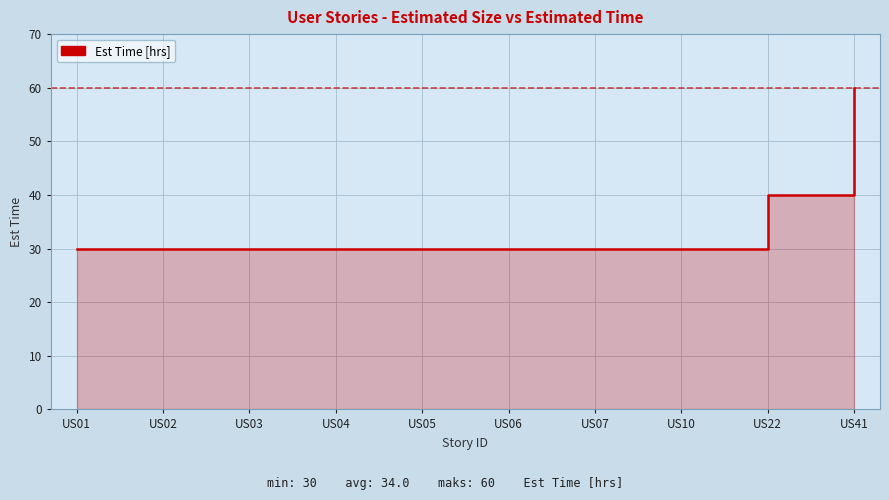

Which has a higher value, US10 or US03?

US10